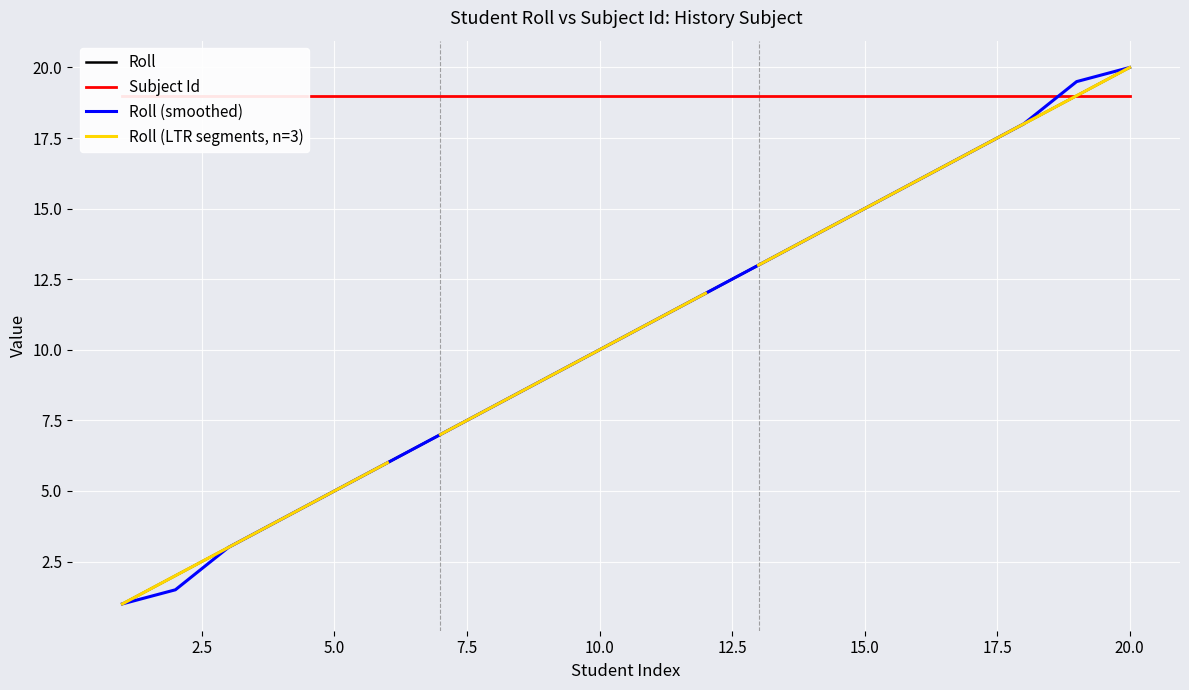

How many data points does each series have?

20